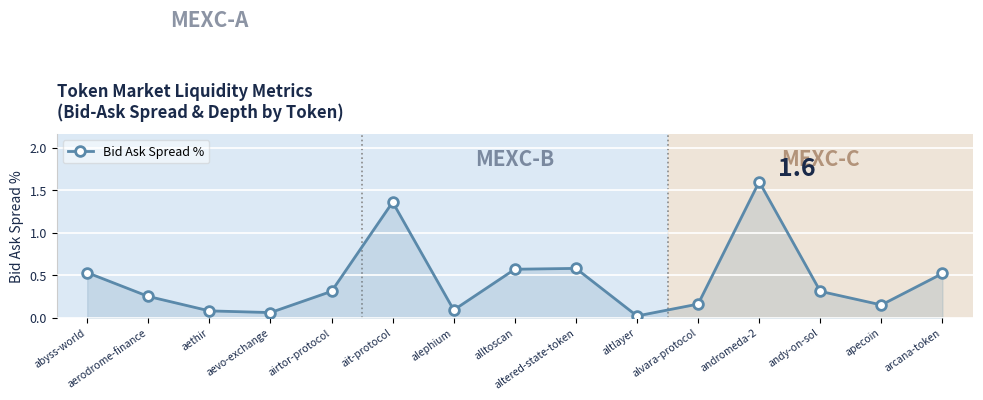

Where is the first local maximum?

ait-protocol